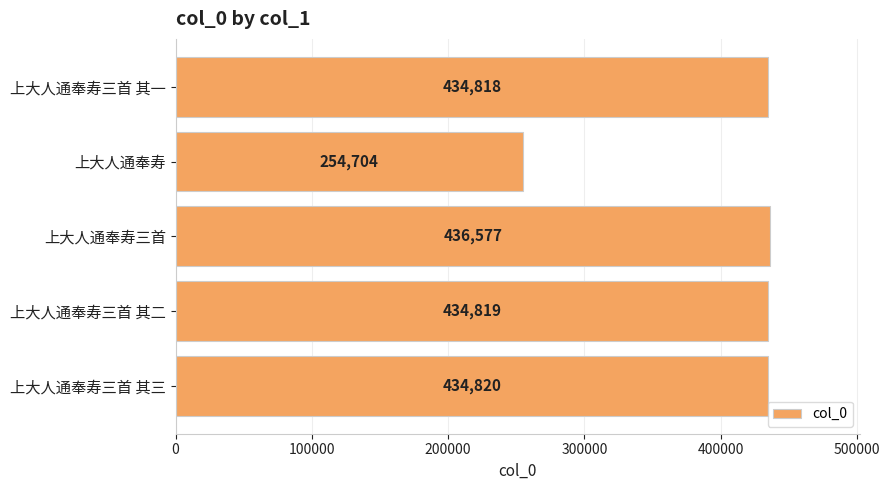

How many bars are there in total?

5